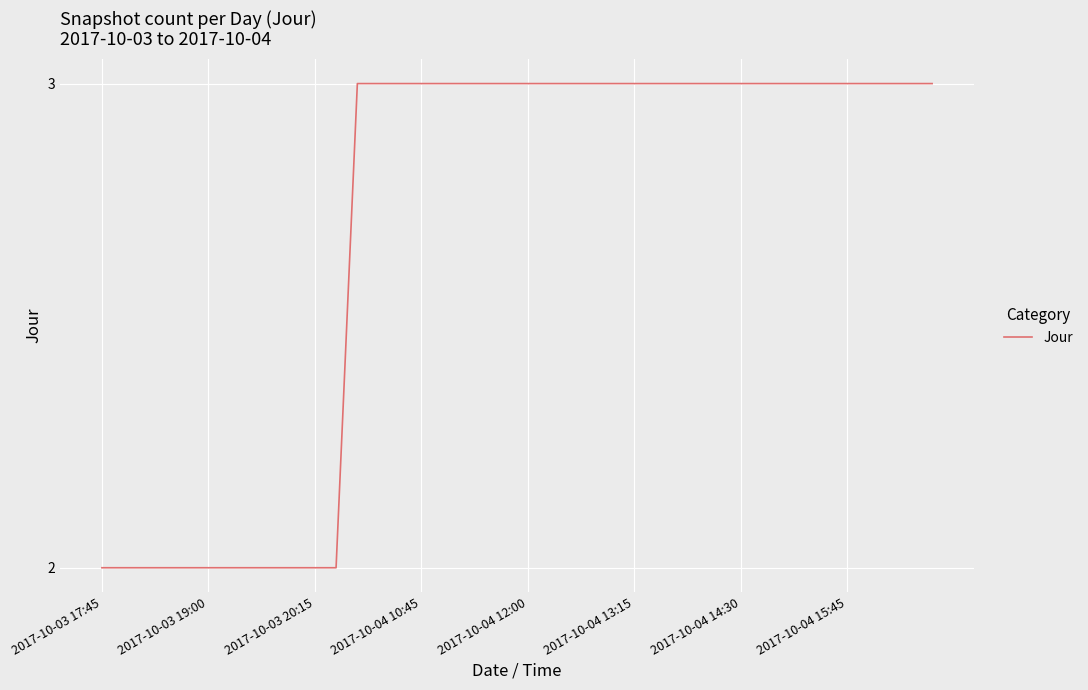

What is the greatest value displayed?

3